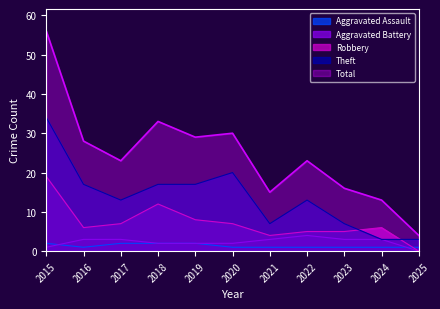

Is it true that Robbery equals 8 at 2019?

True